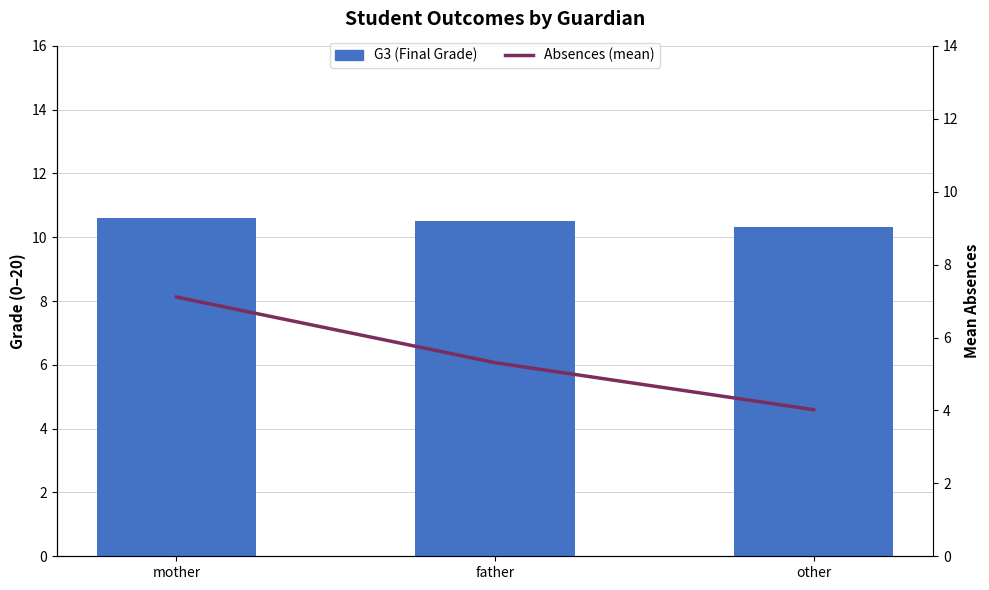

Reading left to right, list all the values displayed in this chart.

G3 (Final Grade): 10.6	10.5	10.3
Absences (mean): 7.1	5.3	4.0